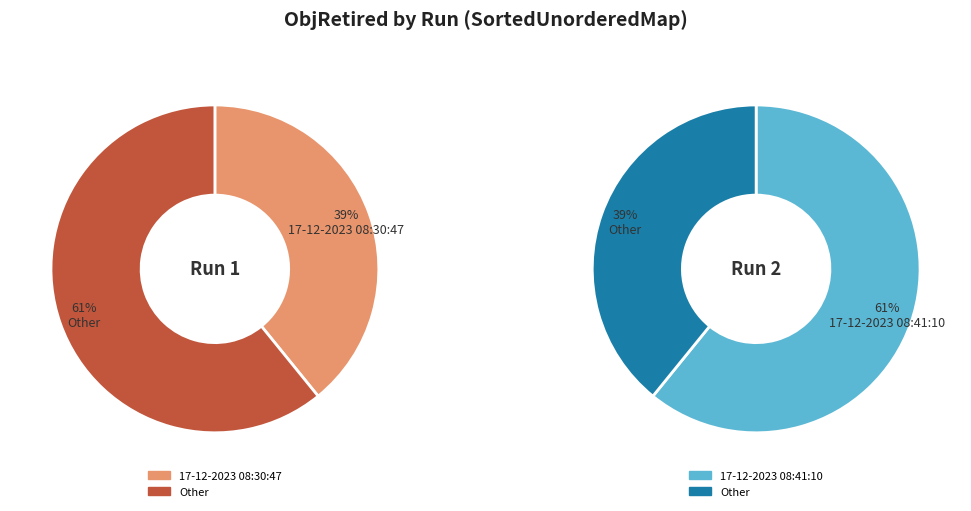

To the nearest percent, what is the average slice percentage?

50%